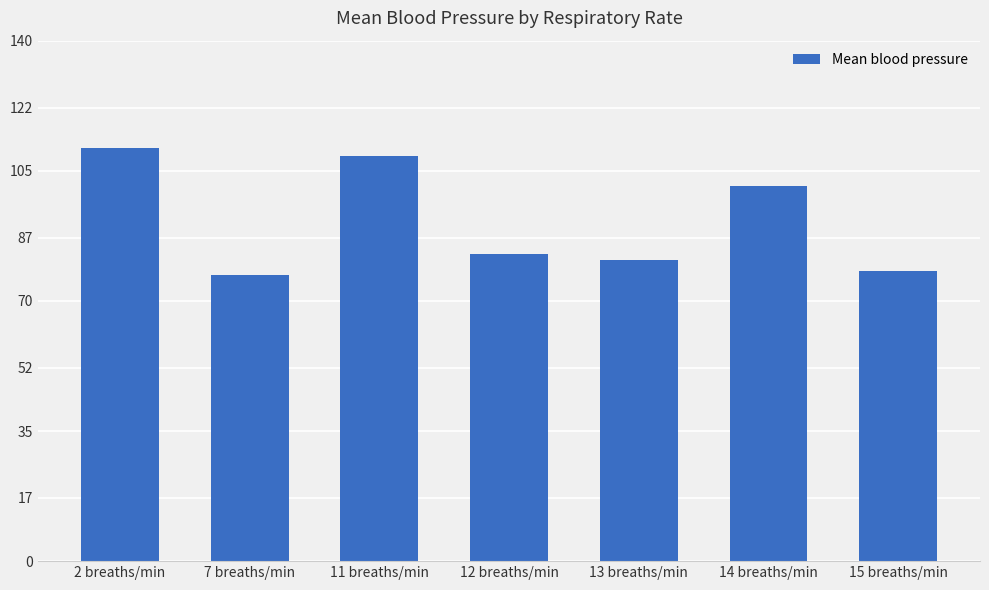

How many data points are less than 82?

3